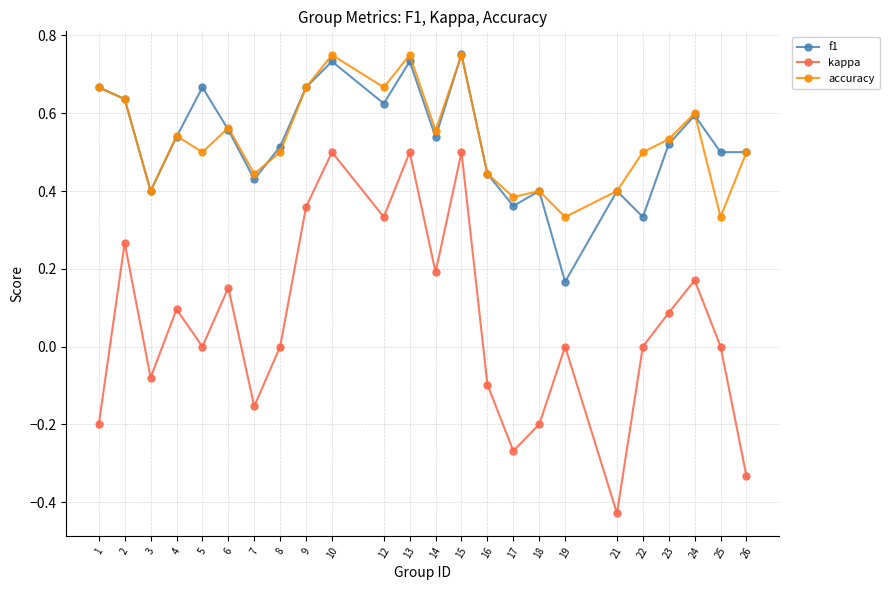

Is the value of f1 at 4 greater than the value of kappa at 19?

Yes